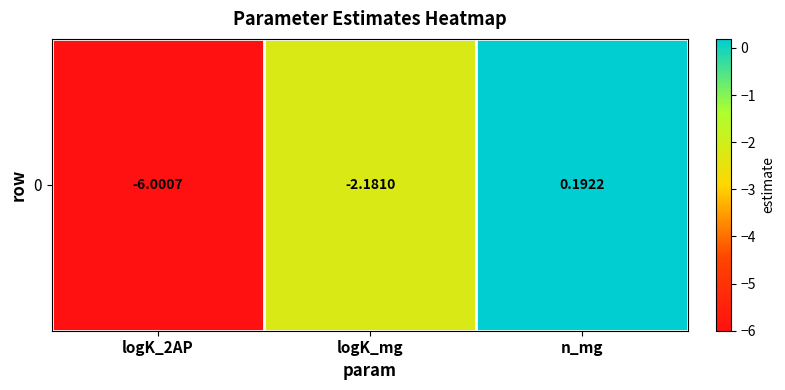

Count the number of data series in this chart.

1